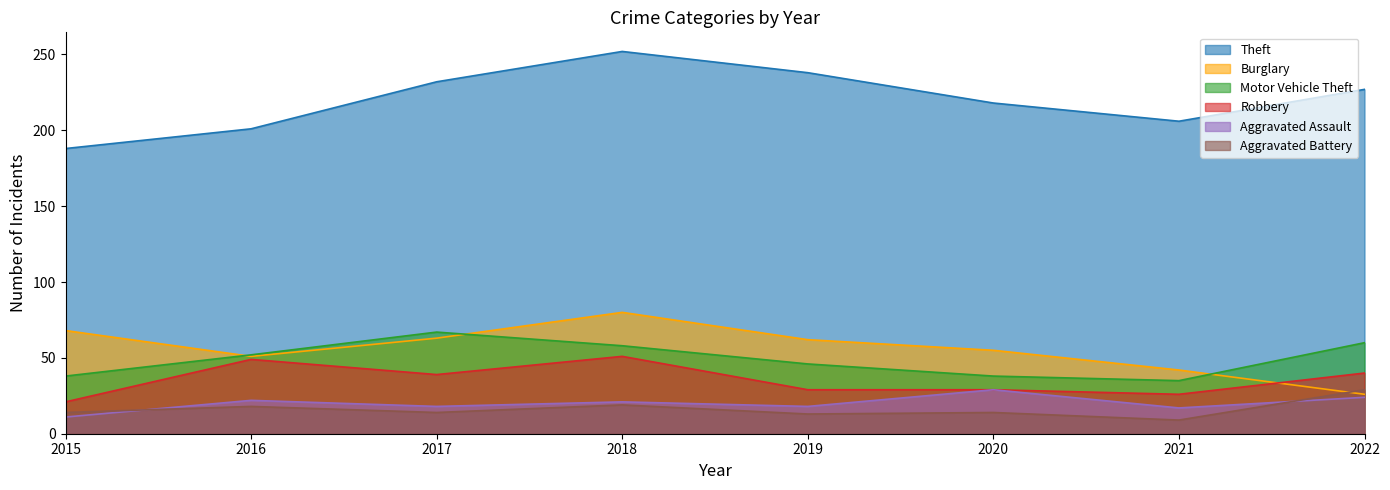

What is the value of the Aggravated Battery point at the 8th from the left?

29